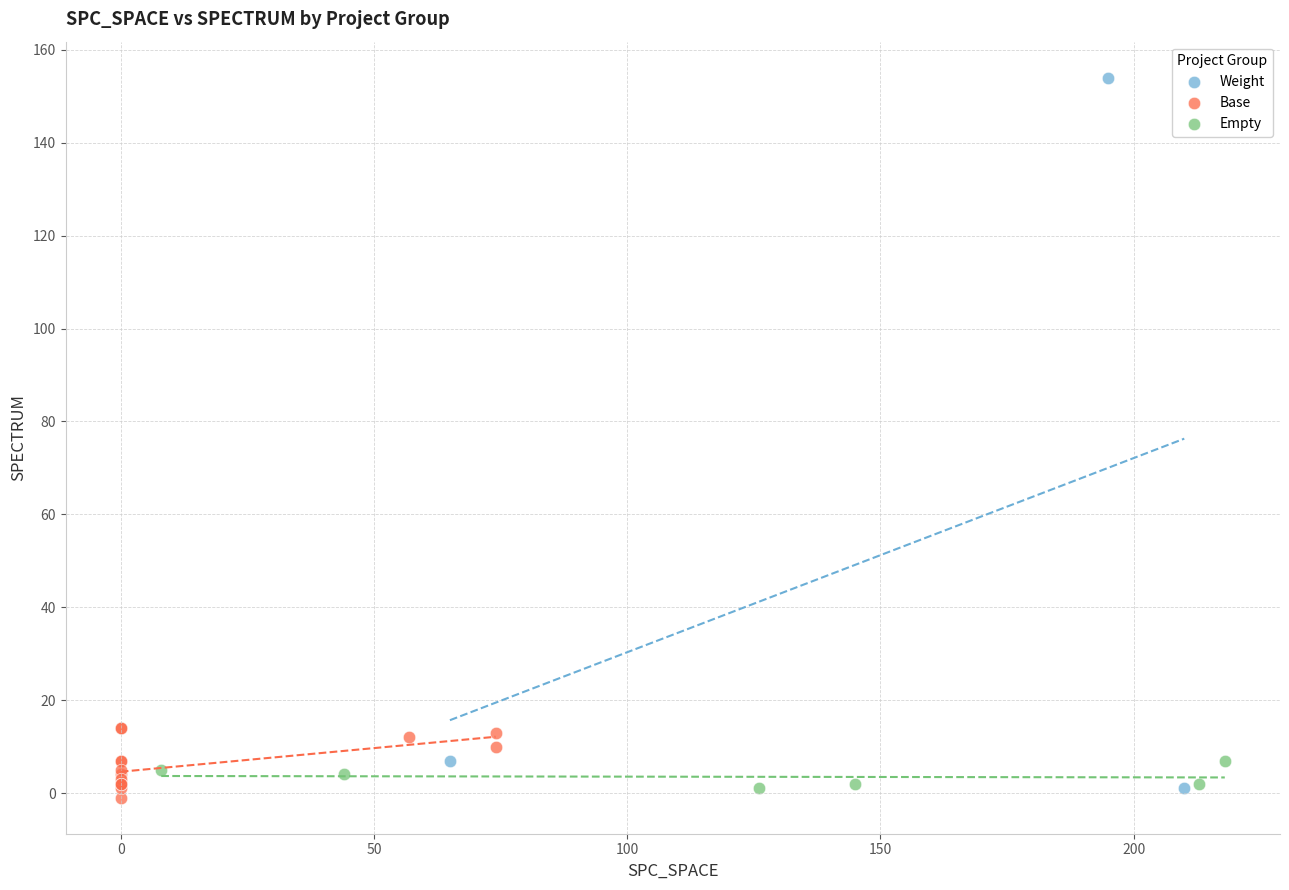

Which series reaches the maximum Y coordinate?

Weight